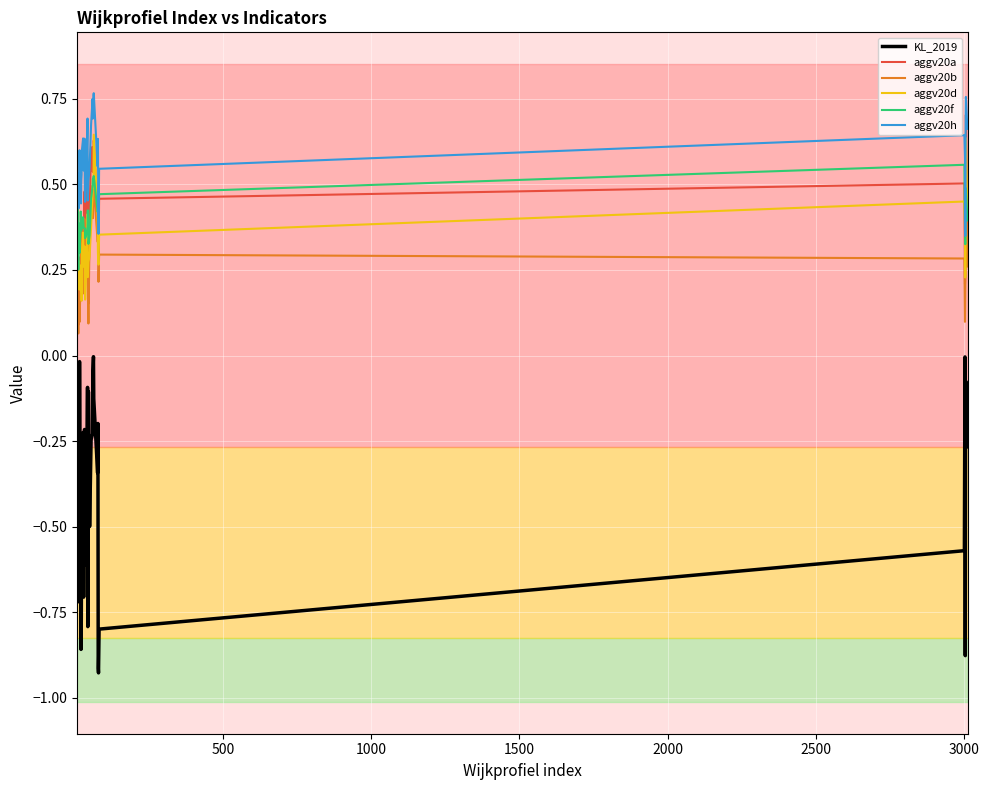

True or false: aggv20b and aggv20h intersect in this chart.

False